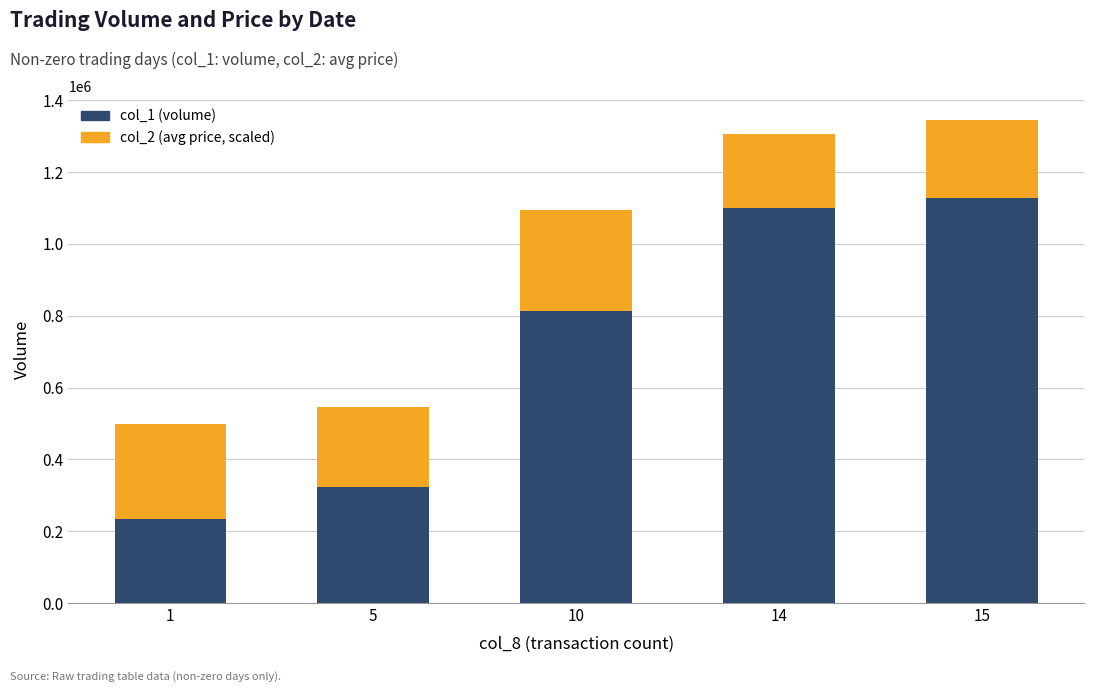

What is the total value across all series at 1?

499744.2